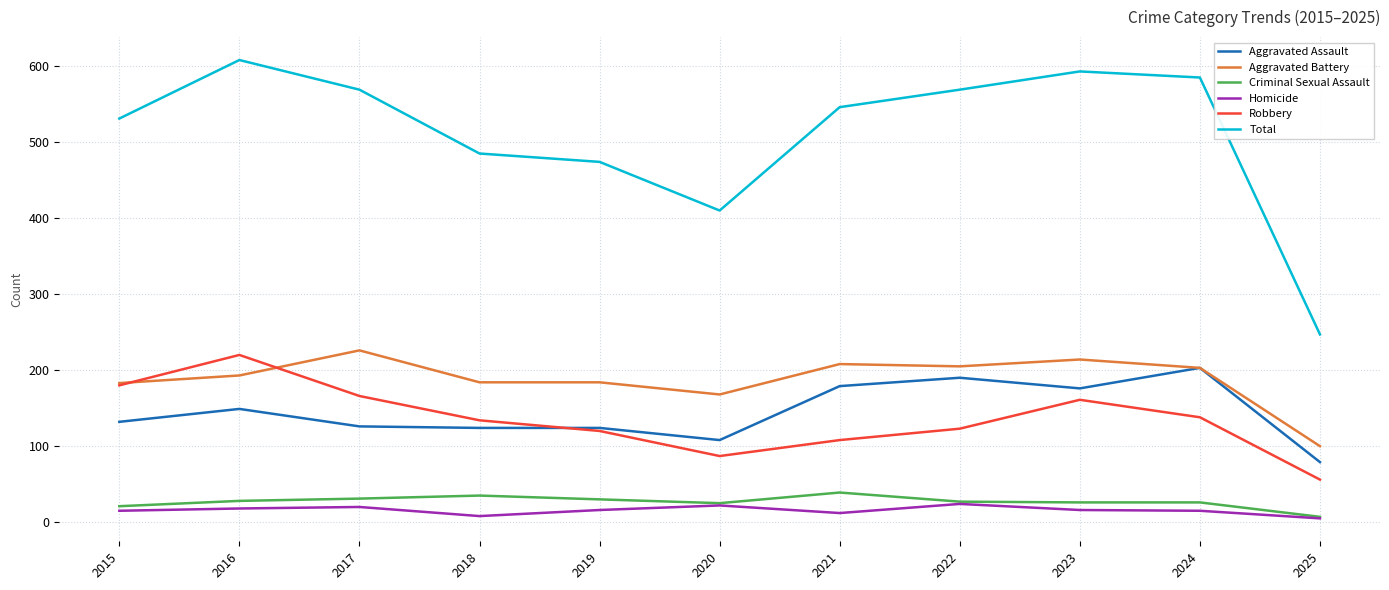

At 2016, list the series in order from largest to smallest.

Total, Robbery, Aggravated Battery, Aggravated Assault, Criminal Sexual Assault, Homicide